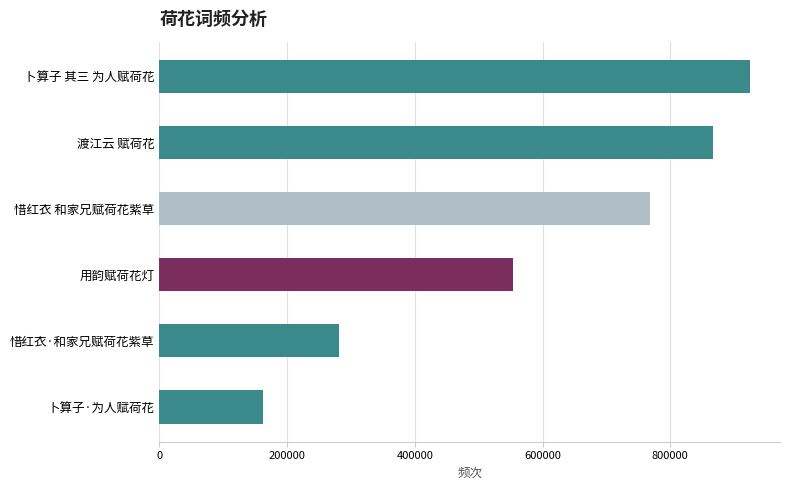

Reading bottom to top, transcribe all the data shown in this chart.

161715	280682	553822	768131	867099	925609